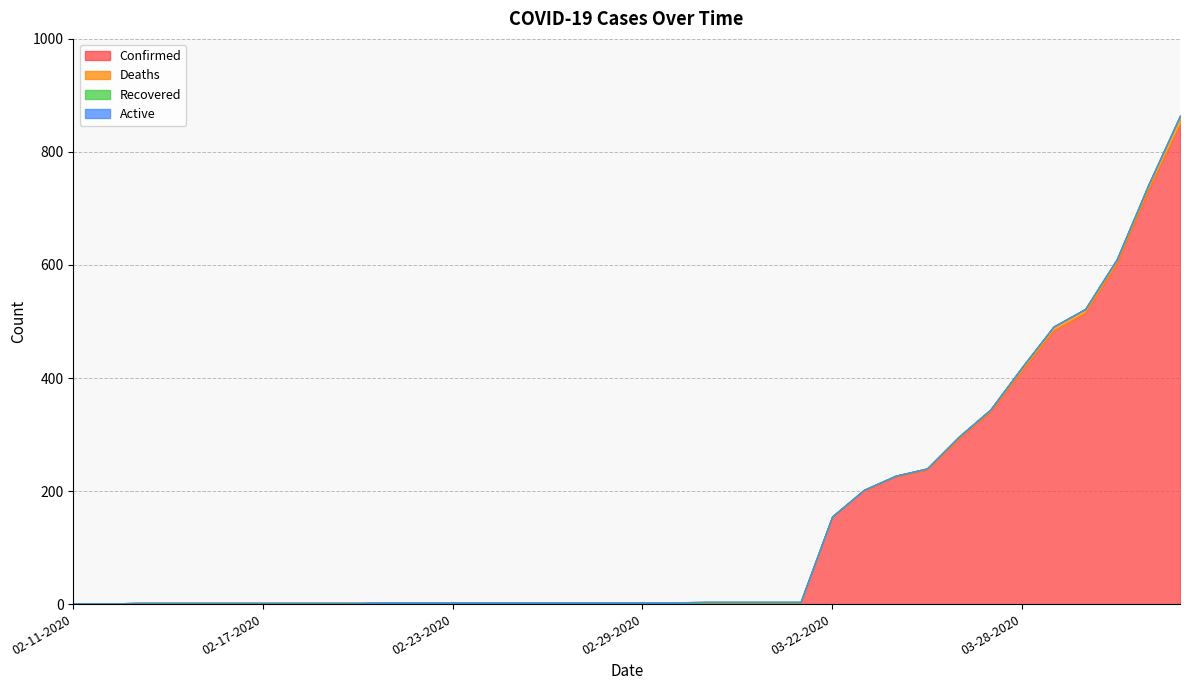

What is the label of the 27th point from the left?

03-24-2020